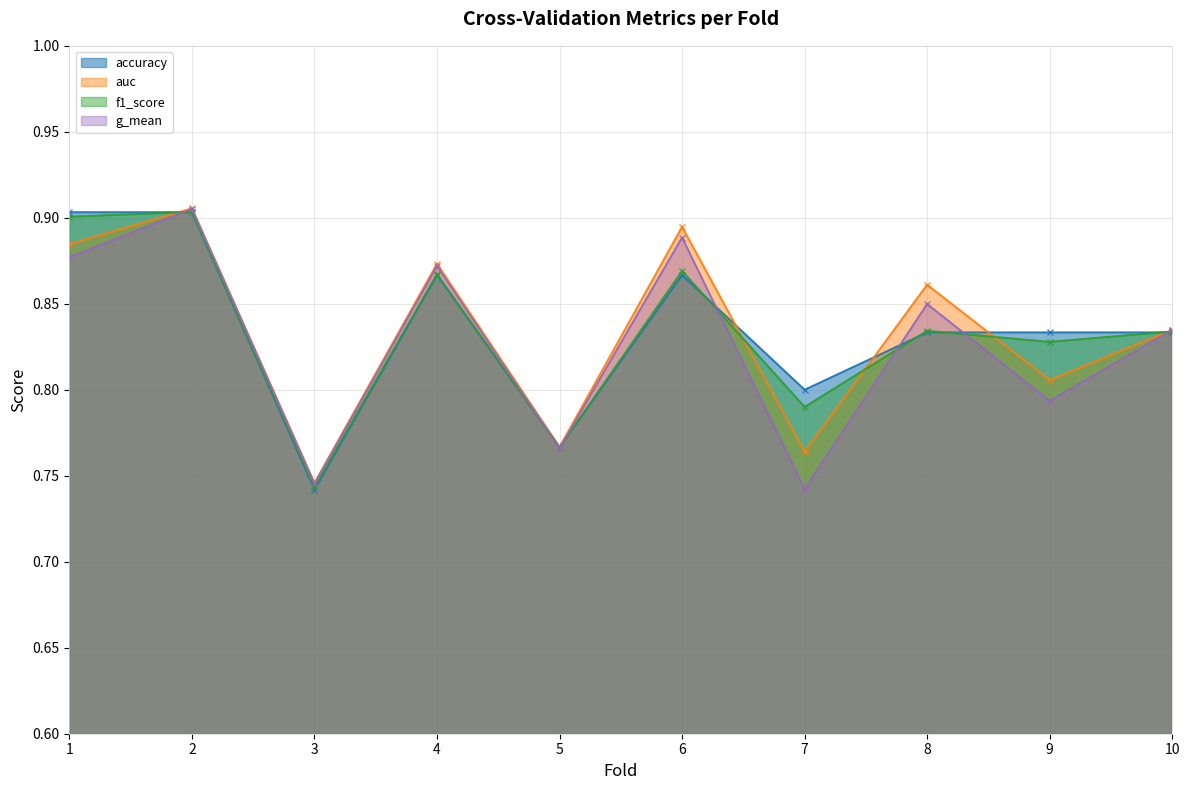

At how many categories does at least one series exceed 0?

10